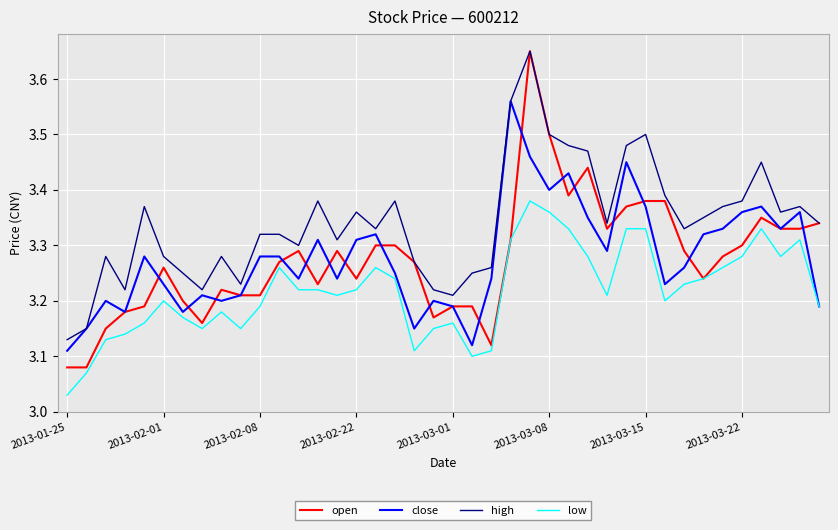

Which series has the largest total across all categories?

high